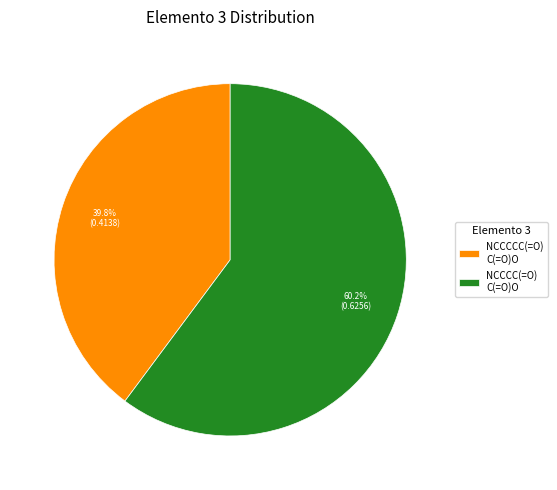

Is there a majority slice in this chart?

Yes